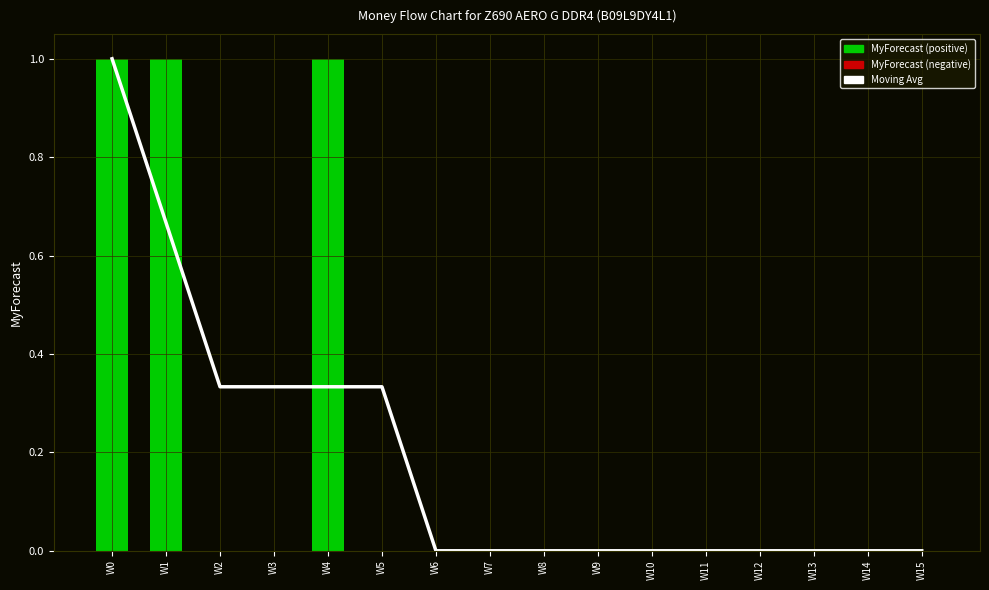

Which series has the largest total across all categories?

Moving Avg